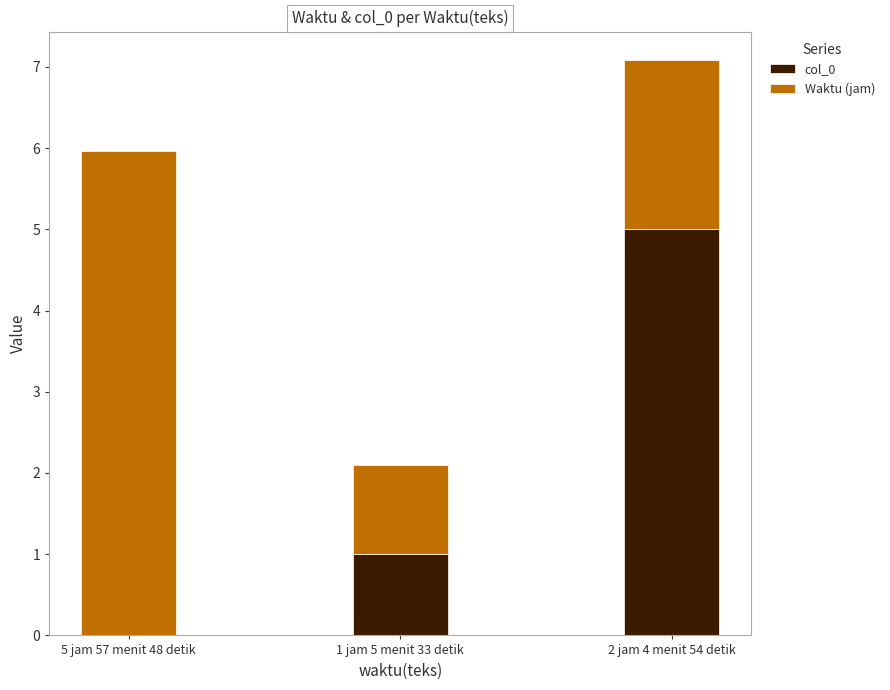

Is it true that col_0 equals 1.0 at 1 jam 5 menit 33 detik?

True